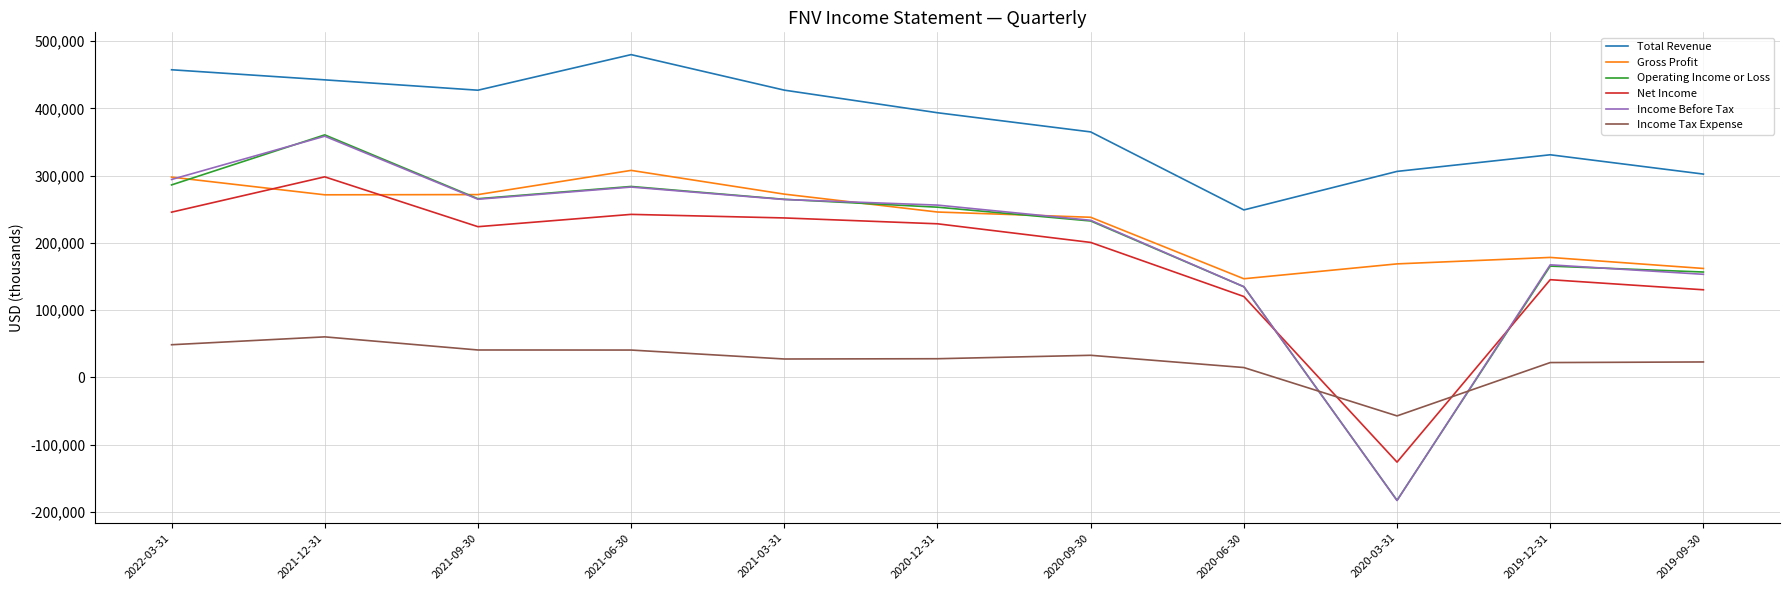

At which label is Income Tax Expense closest to 1550?

2020-06-30